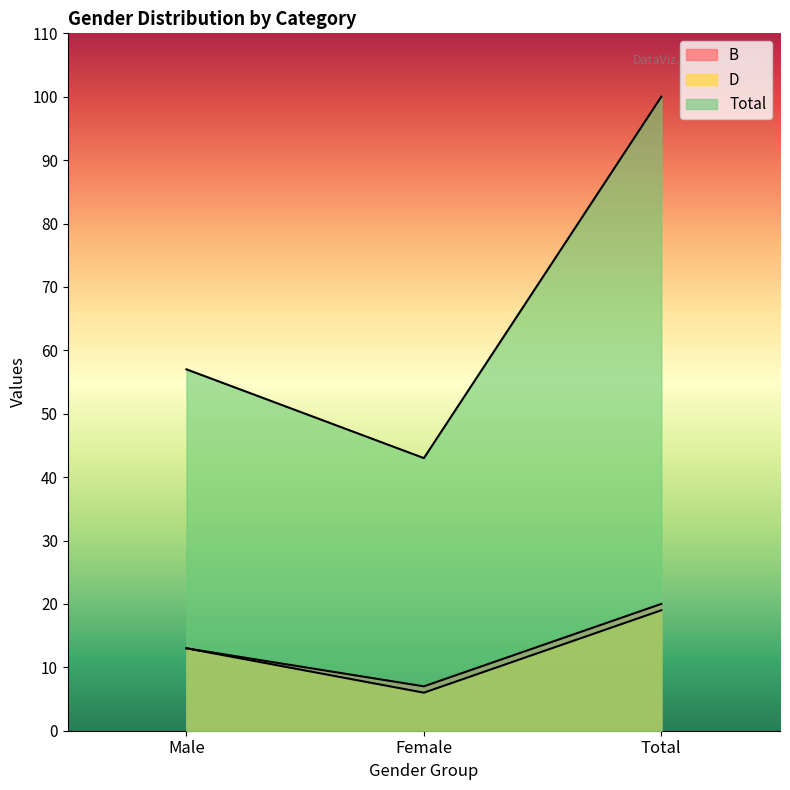

What is the average value of the D series?

13